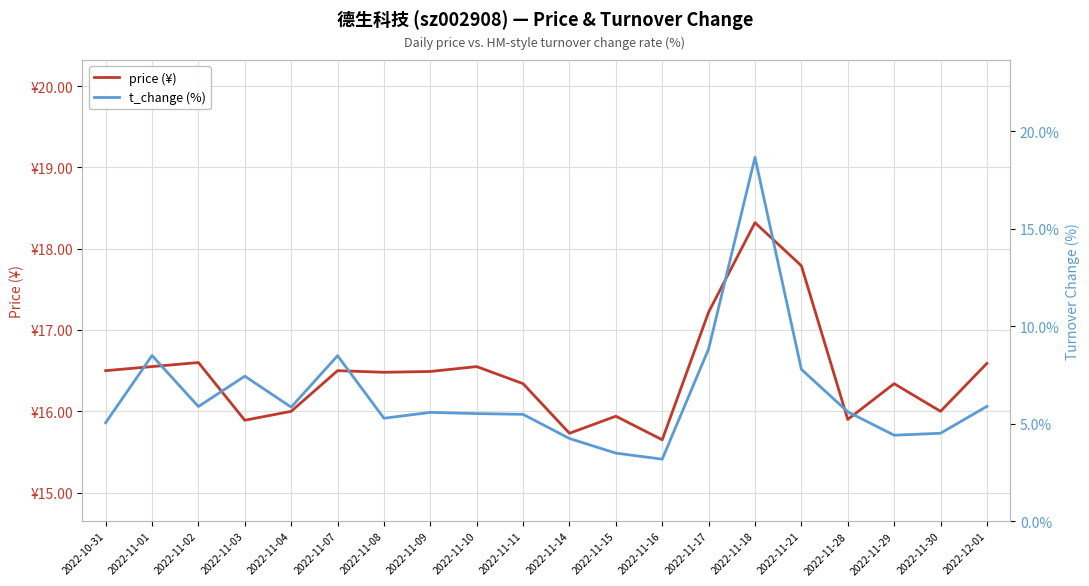

How many data points does each series have?

20